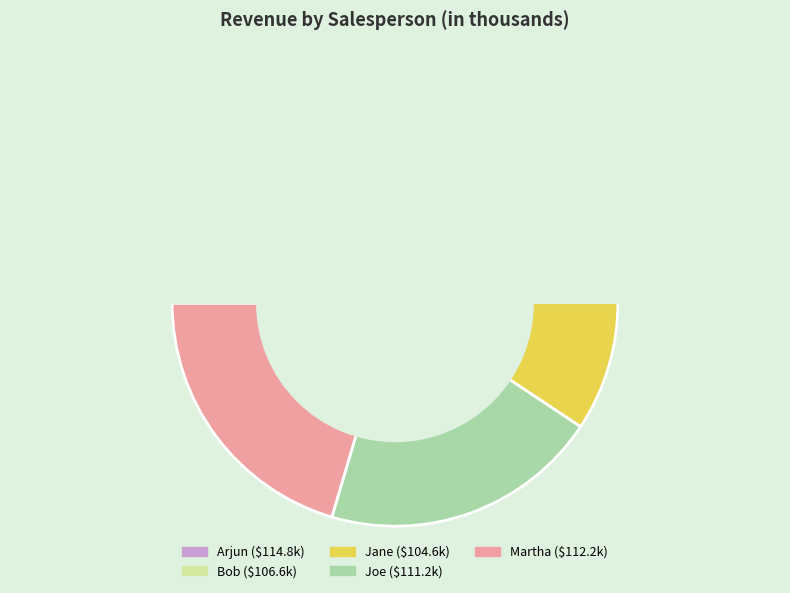

Is it true that Joe is 20% of the pie?

True